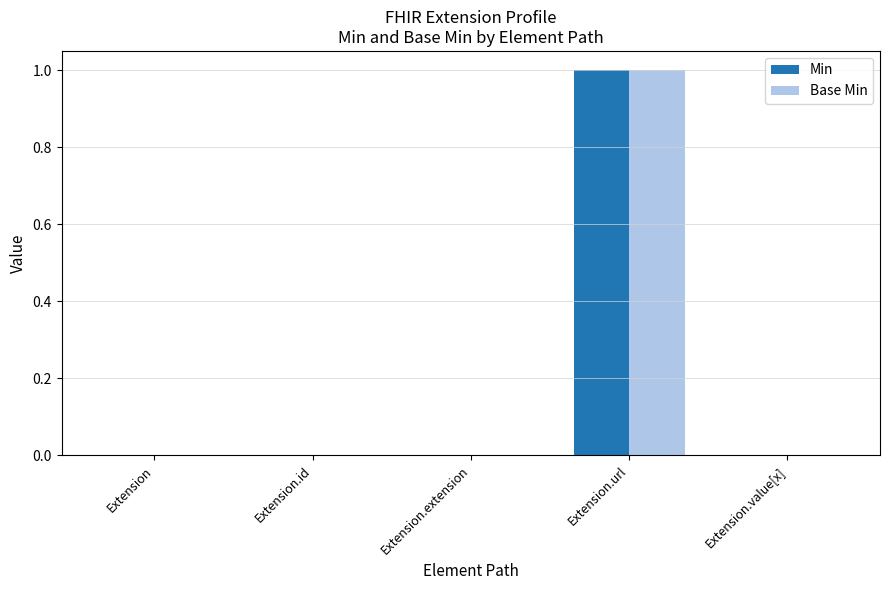

How many Min values are between 0 and 1?

5